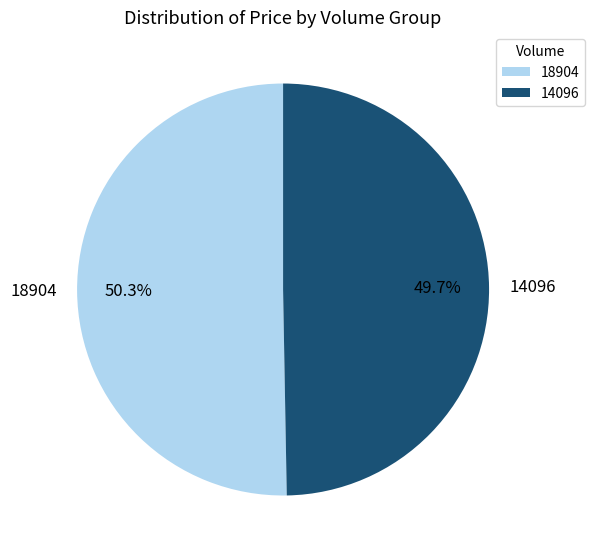

What portion of the pie excludes 14096?

50.3%